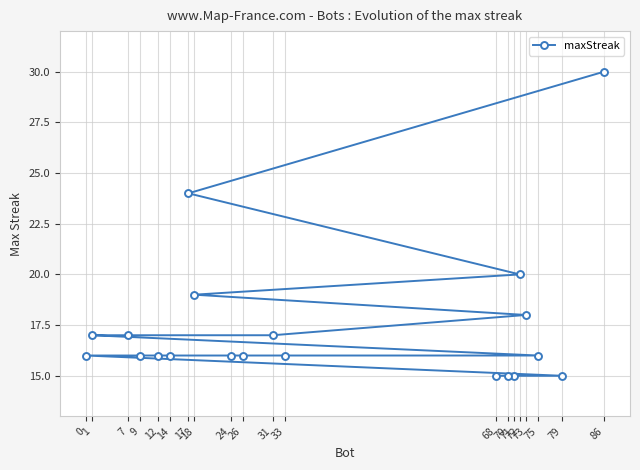

What is the change in value from 33 to 68?

-1